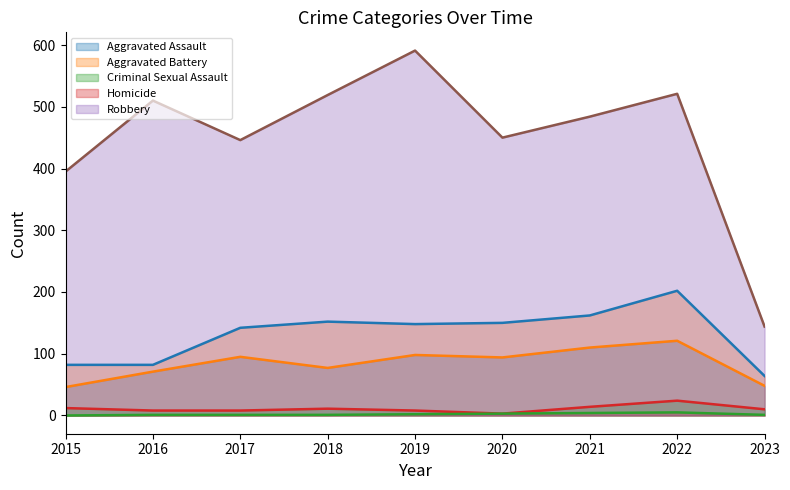

Is the value of Homicide (line) at 2018 greater than the value of Aggravated Assault (line) at 2018?

No